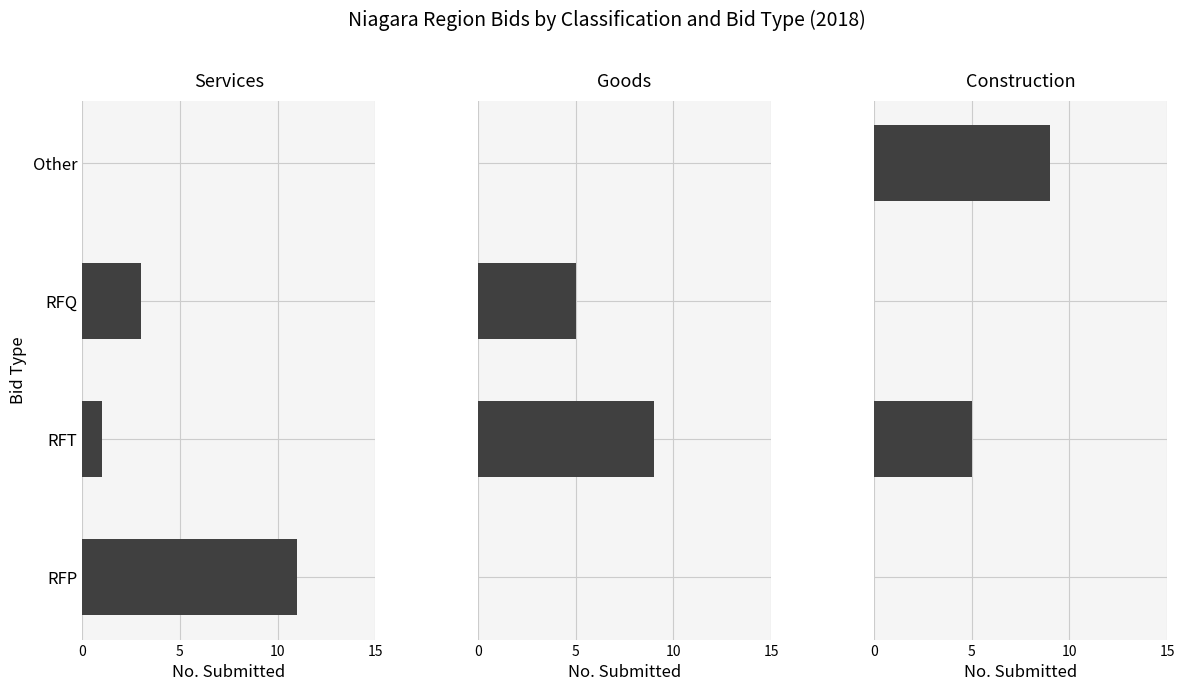

True or false: Goods has a value of 0 at Other.

True